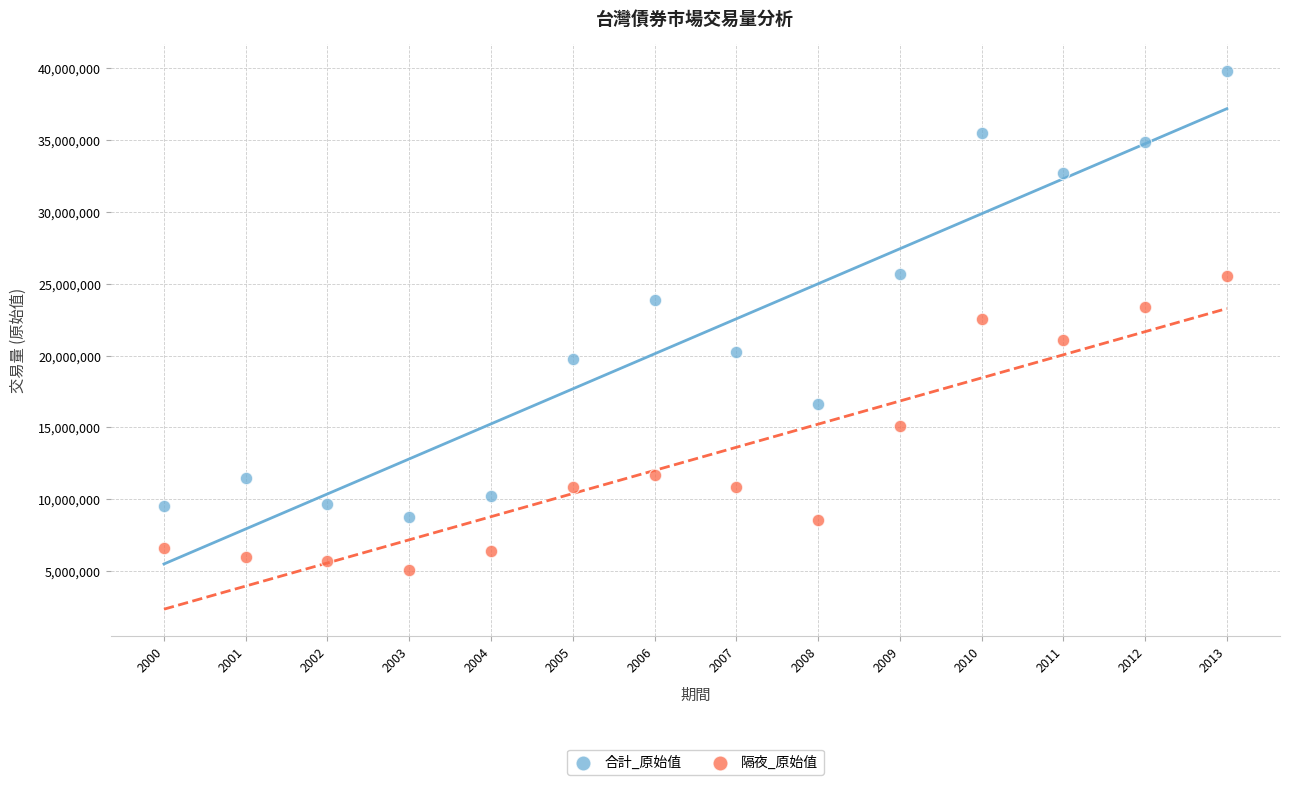

What is the X range (max minus min) for the scatter plot?

13